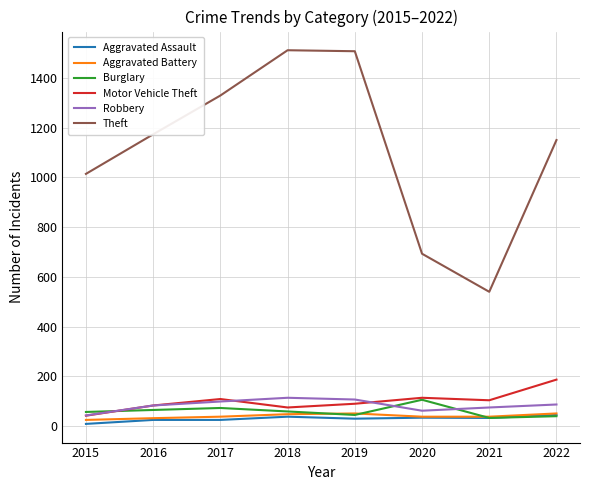

Which series has the widest spread of values?

Theft